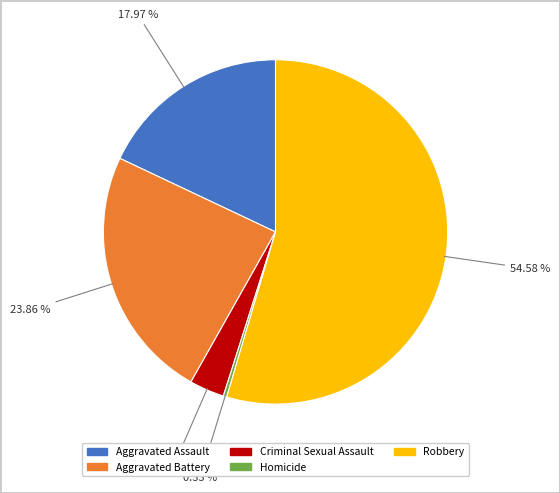

How many segments does this pie chart have?

5